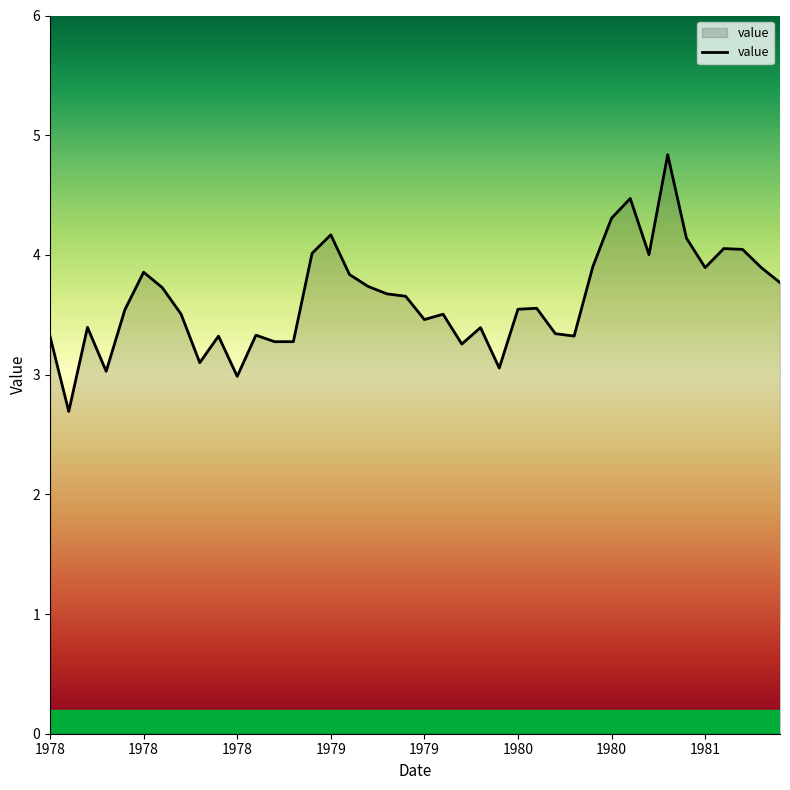

What is the maximum value shown in the chart?

4.8